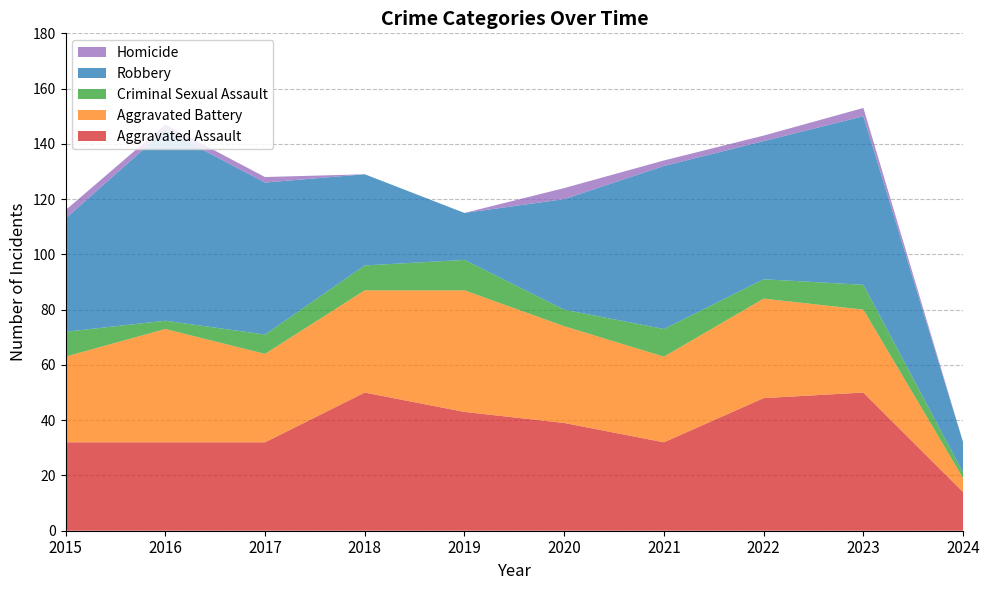

Reading right to left, transcribe all the data shown in this chart.

Aggravated Assault: 2024=14	2023=50	2022=48	2021=32	2020=39	2019=43	2018=50	2017=32	2016=32	2015=32
Aggravated Battery: 2024=5	2023=30	2022=36	2021=31	2020=35	2019=44	2018=37	2017=32	2016=41	2015=31
Criminal Sexual Assault: 2024=2	2023=9	2022=7	2021=10	2020=6	2019=11	2018=9	2017=7	2016=3	2015=9
Robbery: 2024=11	2023=61	2022=50	2021=59	2020=40	2019=17	2018=33	2017=55	2016=69	2015=41
Homicide: 2024=0	2023=3	2022=2	2021=2	2020=4	2019=0	2018=0	2017=2	2016=2	2015=3